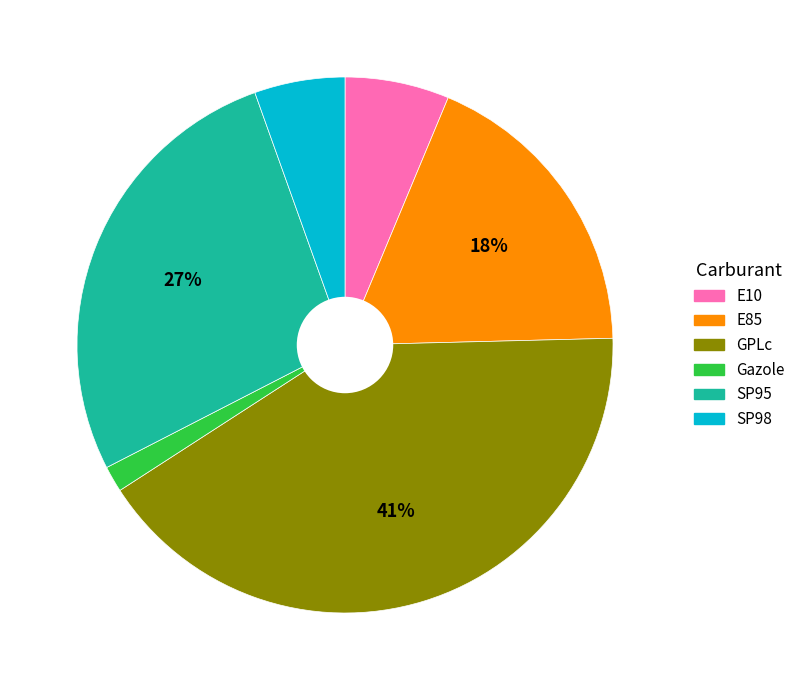

How many segments does this pie chart have?

6